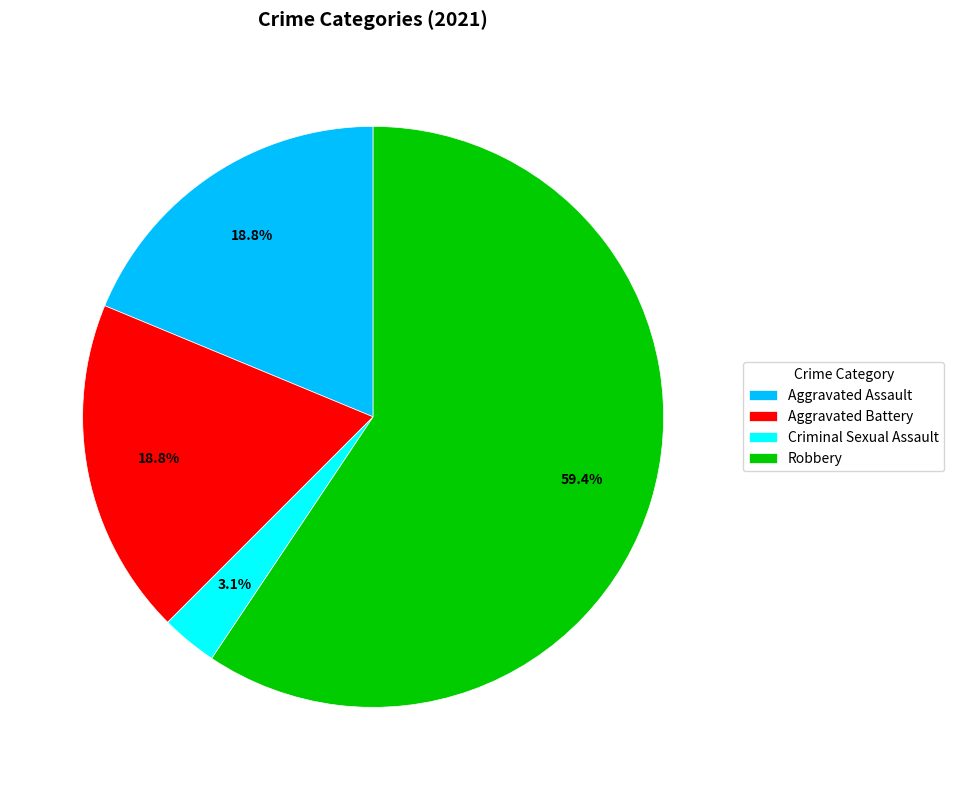

Combined, do Aggravated Battery and Criminal Sexual Assault account for over 50%?

No